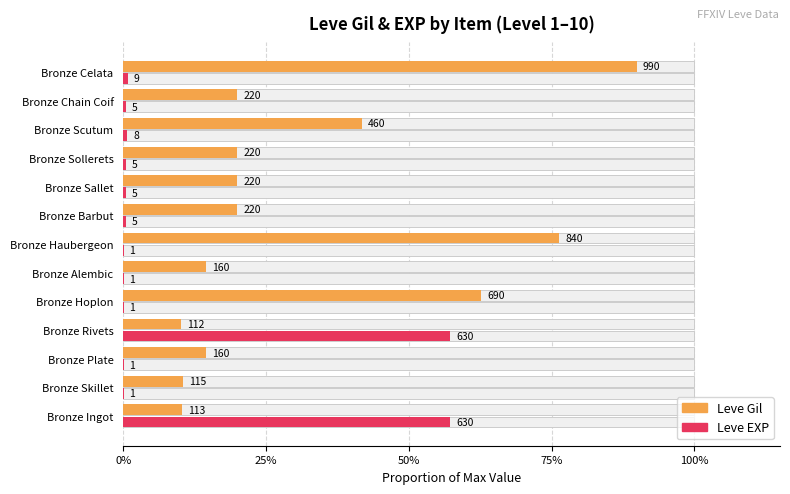

Rank the series by their maximum value, from highest to lowest.

Leve Gil, Leve EXP